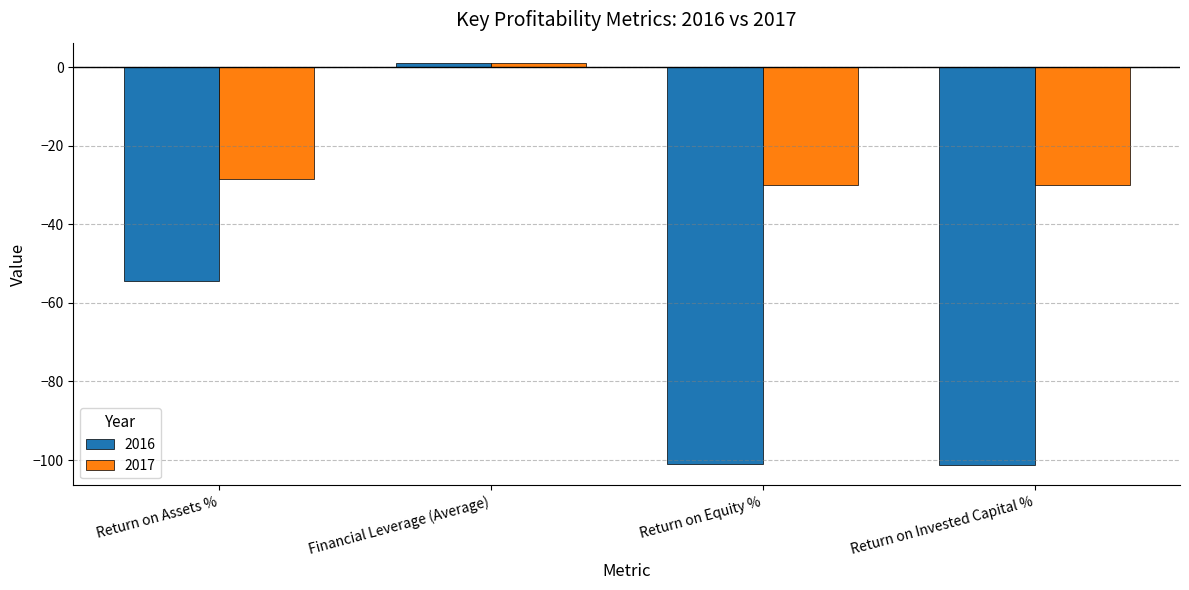

At which label does 2016 reach its peak?

Financial Leverage (Average)